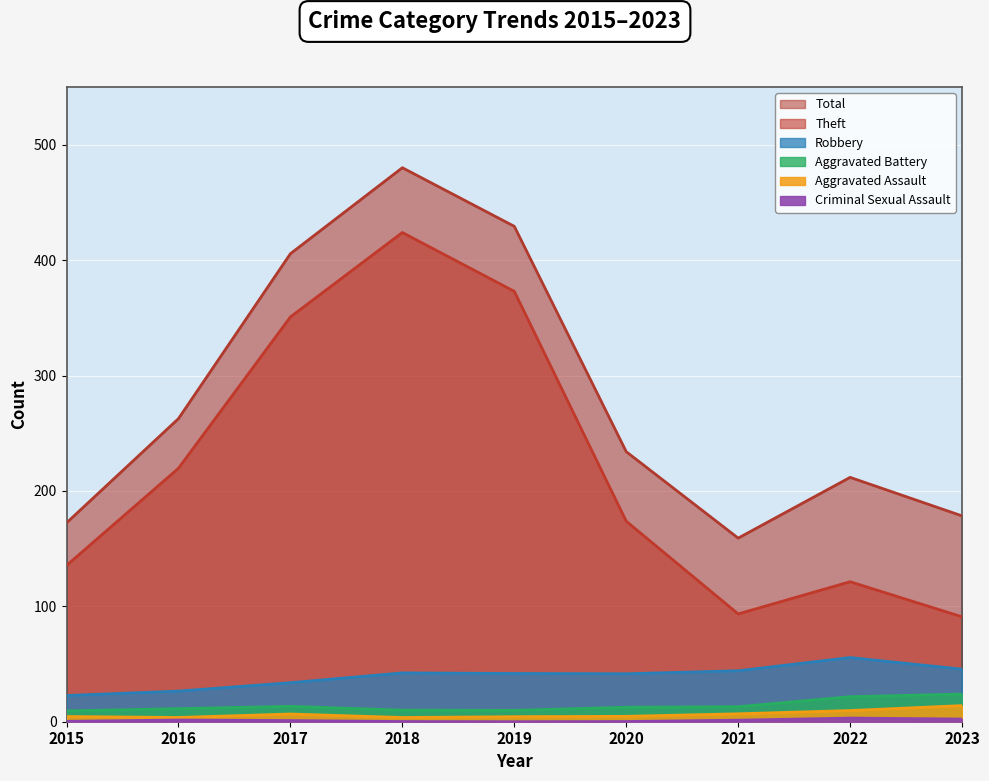

Where is the first local minimum for Robbery?

2019